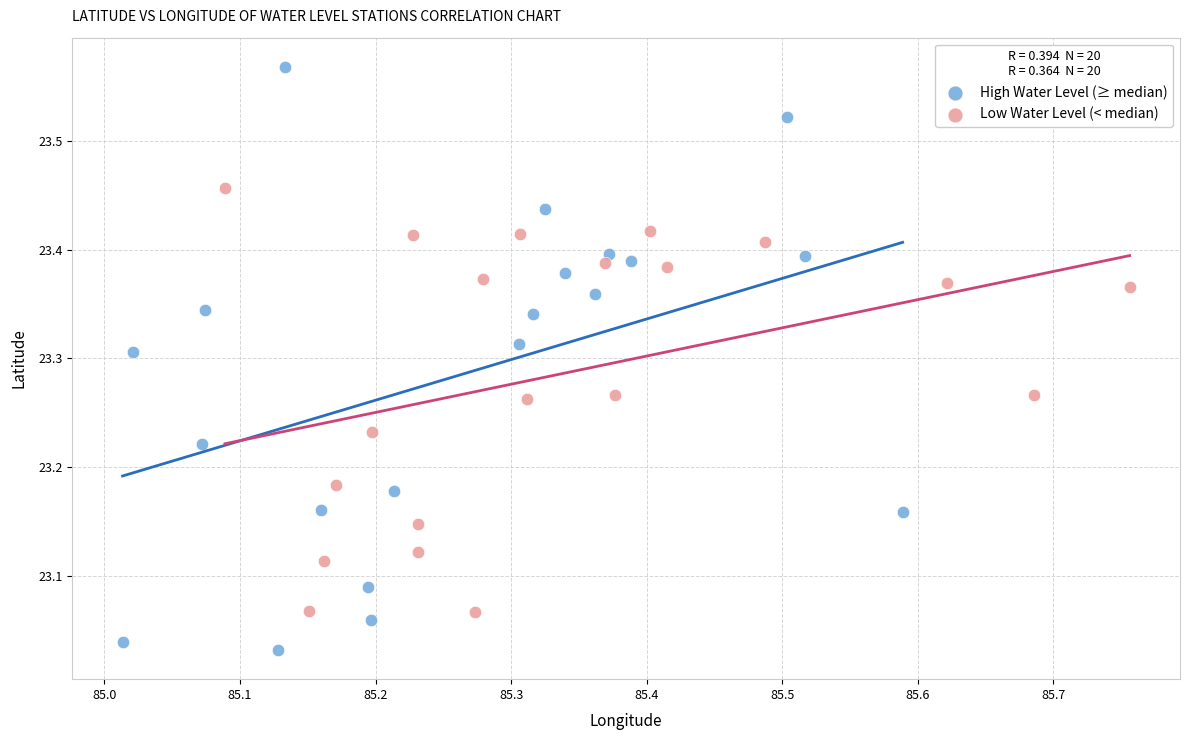

Which series contains the lowest Y value?

High Water Level (≥ median)